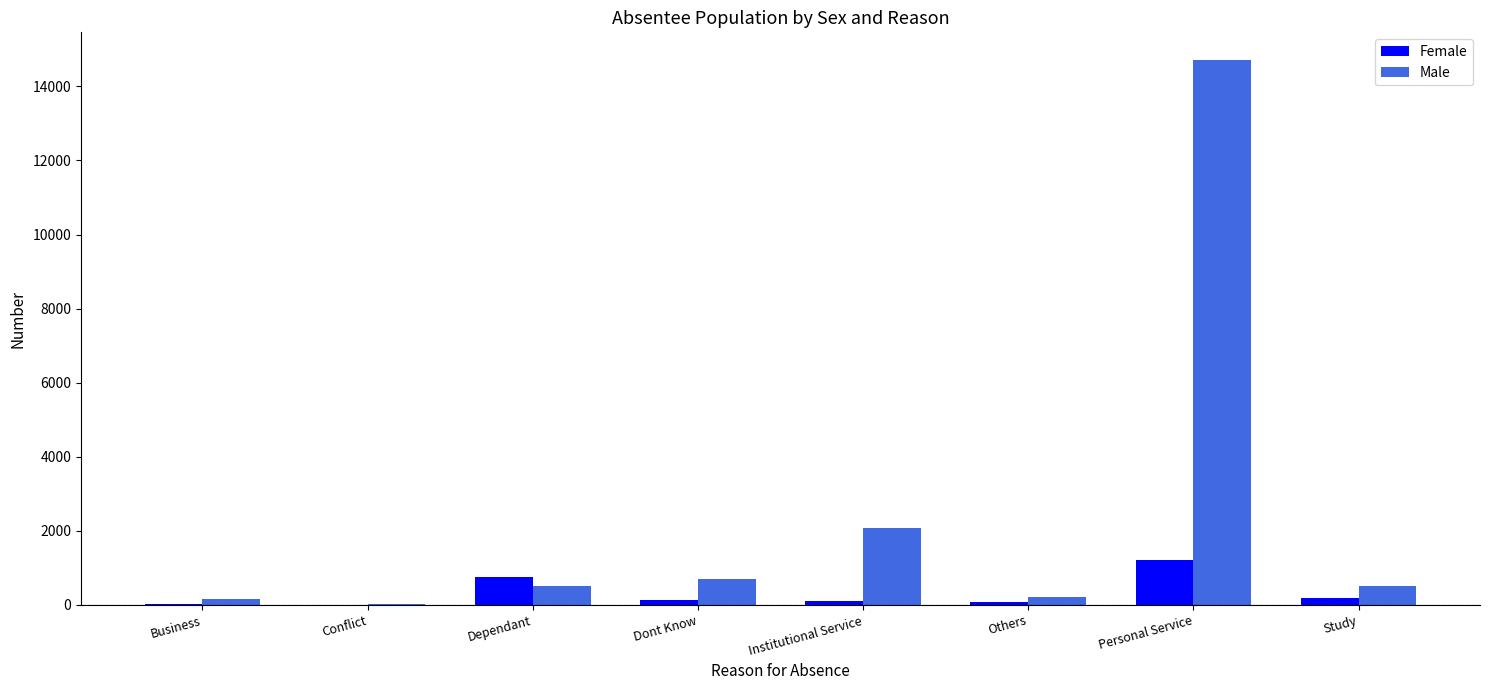

Which series has the largest range (max minus min)?

Male